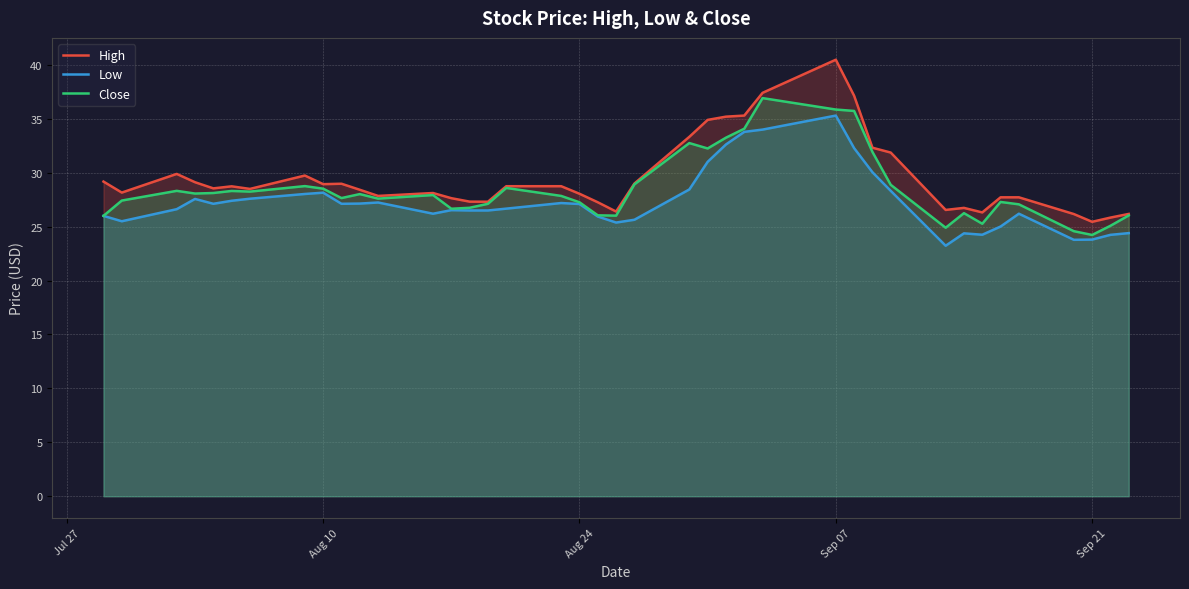

At which category is the sum across all series the highest?

Sep 07